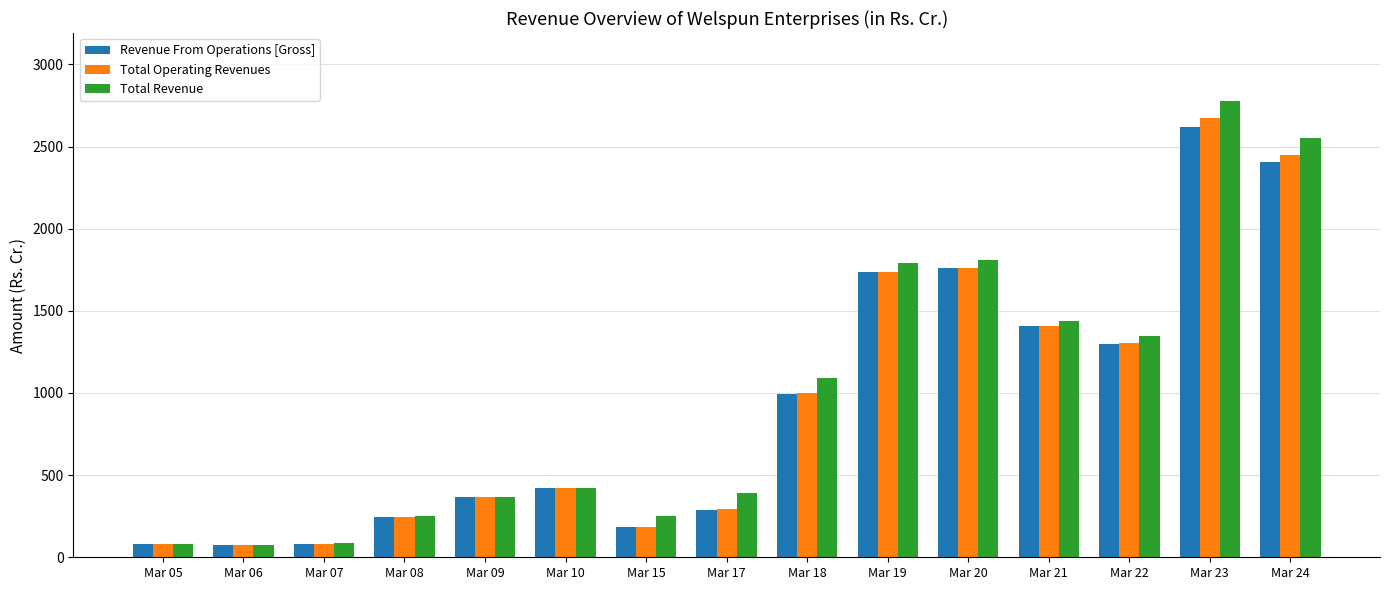

Count the number of data series in this chart.

3